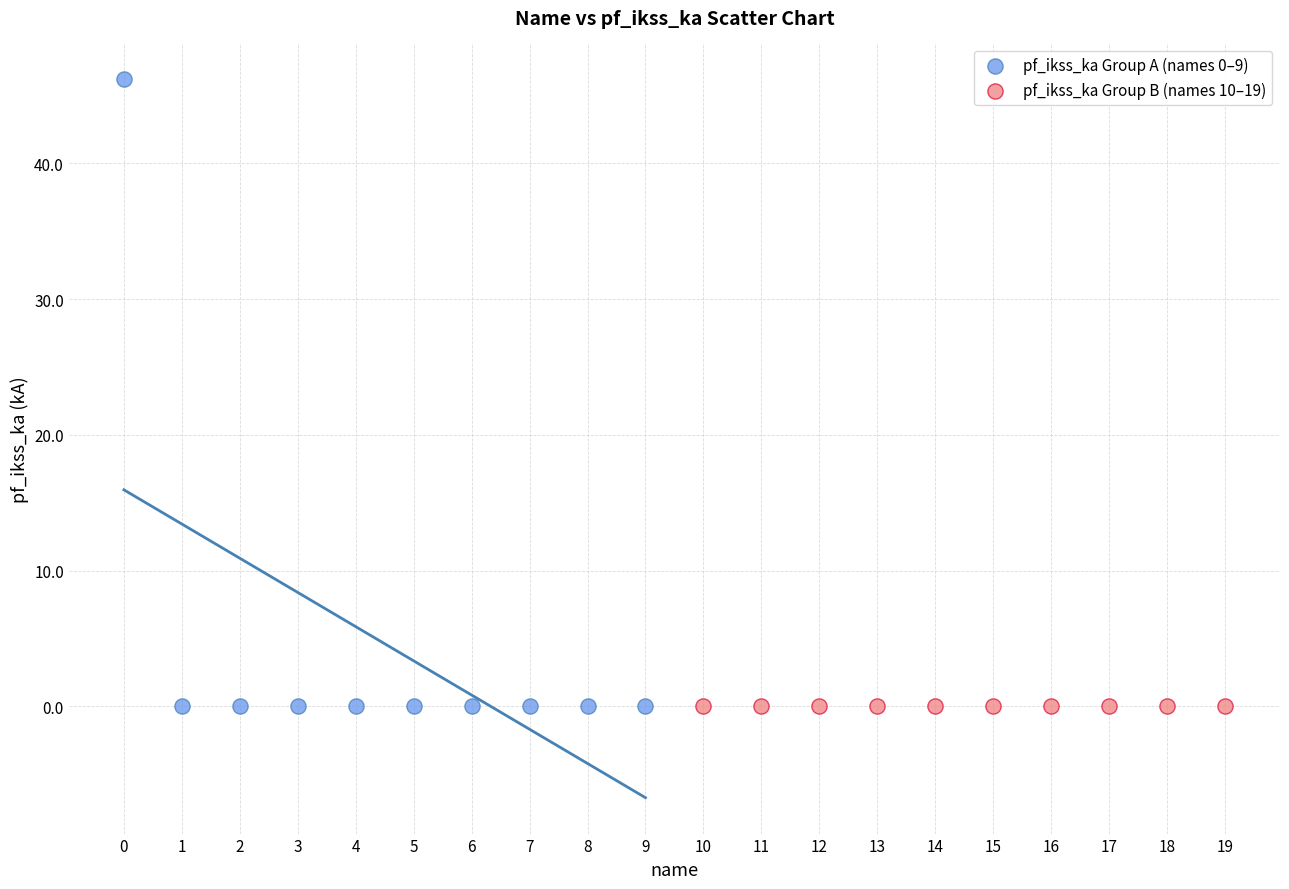

Which series contains the highest Y value?

pf_ikss_ka Group A (names 0–9)